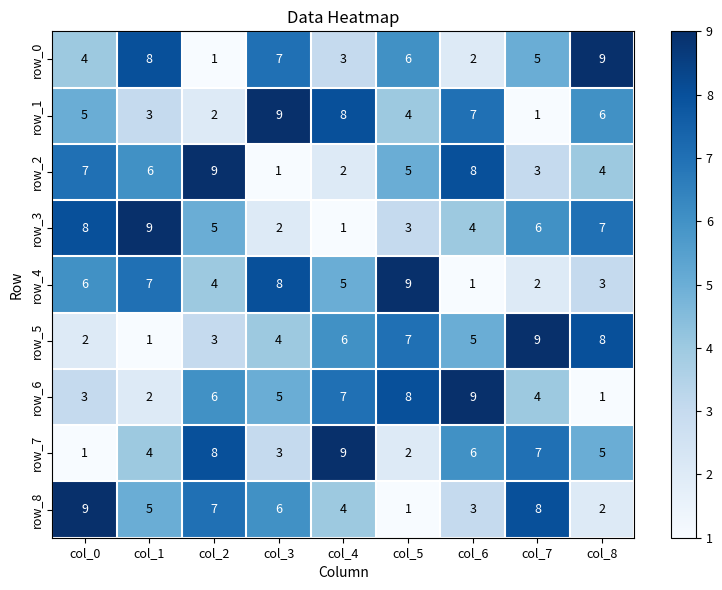

At col_7, list the series in order from smallest to largest.

row_1, row_4, row_2, row_6, row_0, row_3, row_7, row_8, row_5